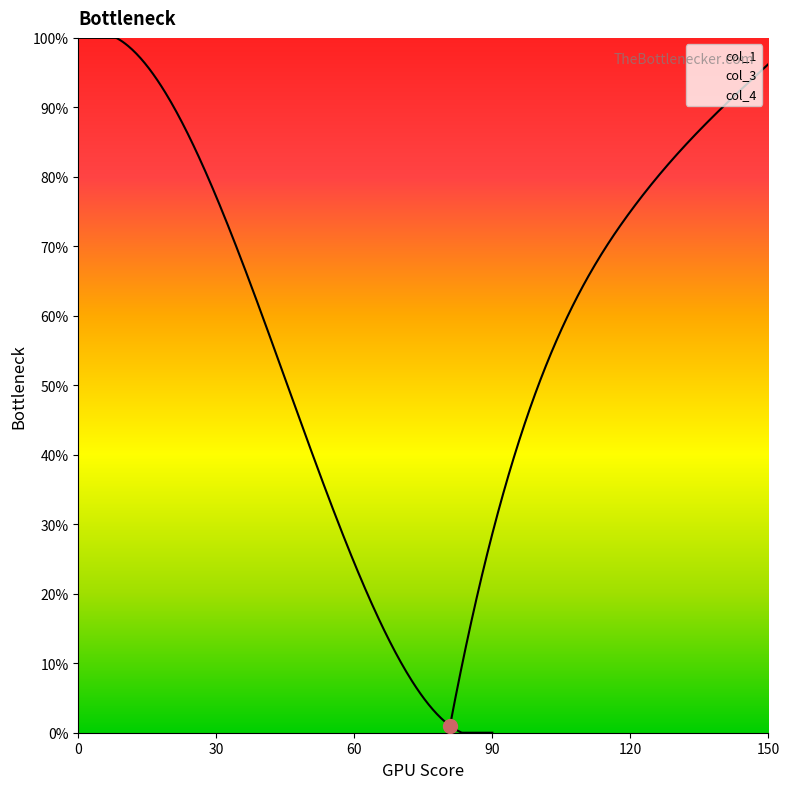

The col_1 series shows 131.9 at 1. True or false?

False